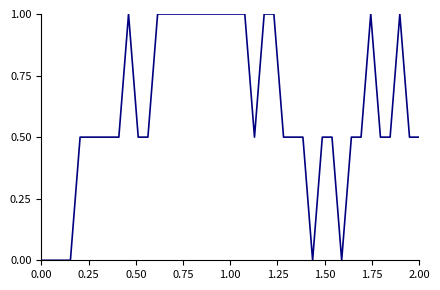

What is the greatest value displayed?

1.0